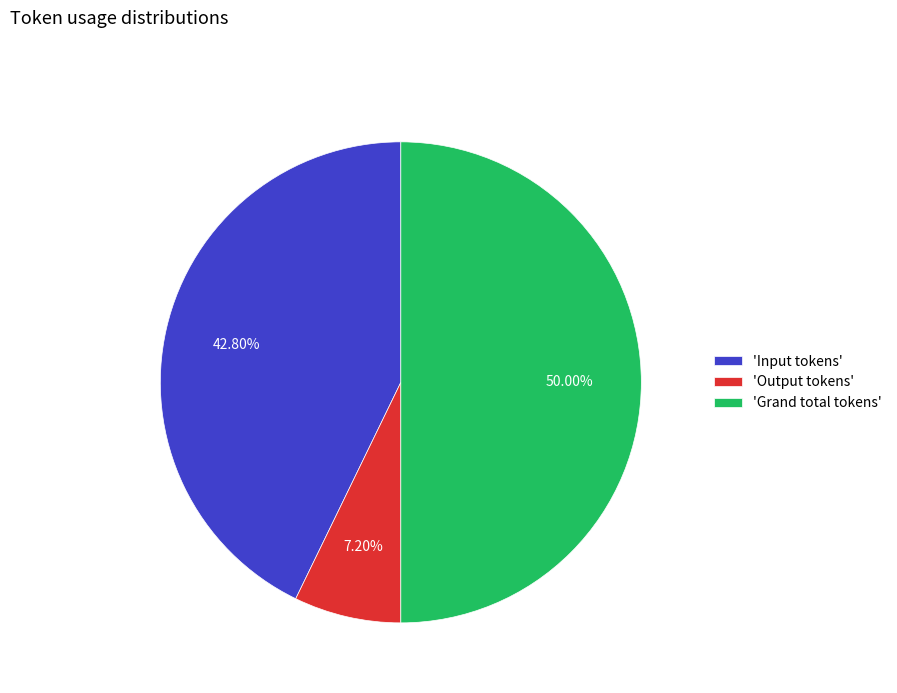

How many segments does this pie chart have?

3